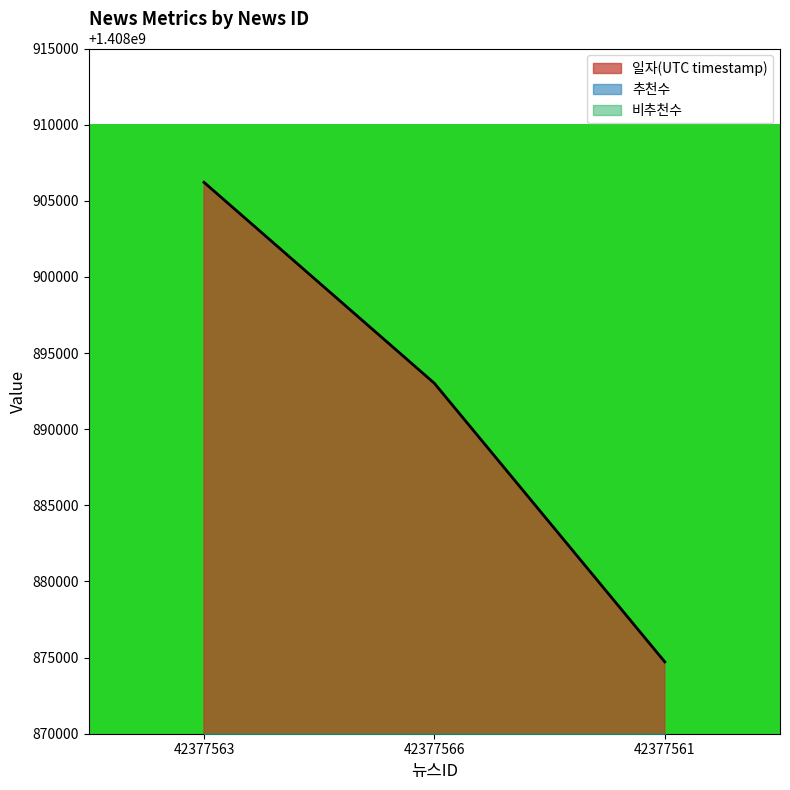

Reading left to right, extract all data points from this chart.

추천수: 42377563=0	42377566=0	42377561=0
비추천수: 42377563=0	42377566=0	42377561=0
일자(UTC timestamp): 42377563=1408906214	42377566=1408893016	42377561=1408874719